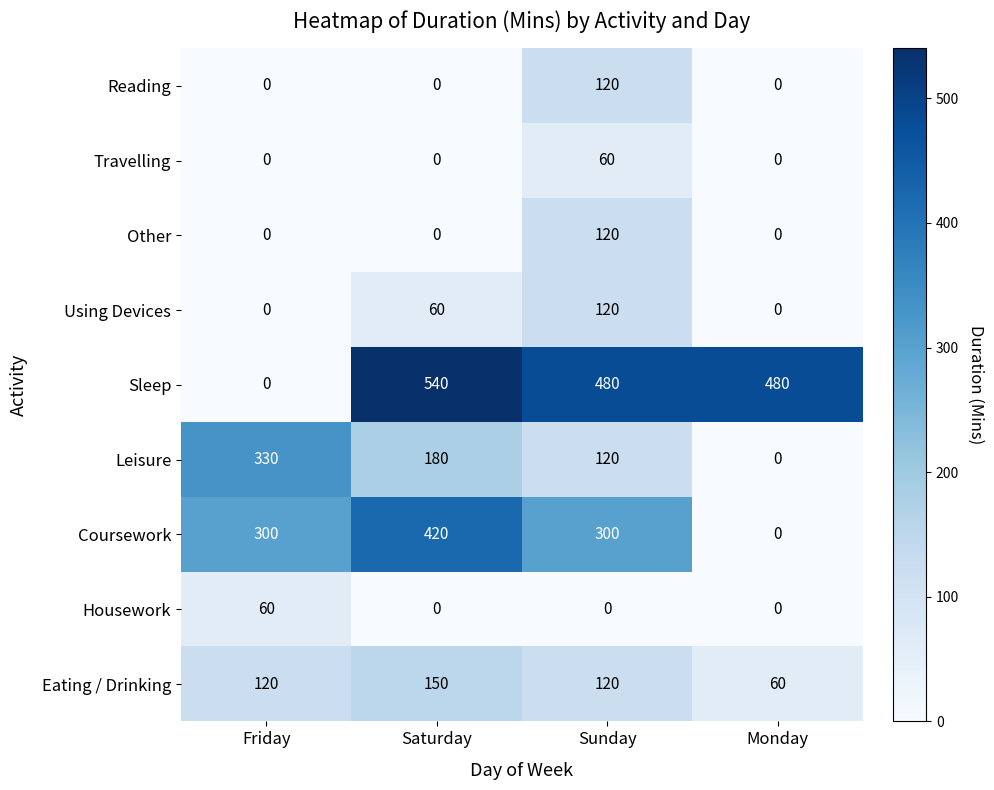

How many Leisure values are between 120 and 330?

3